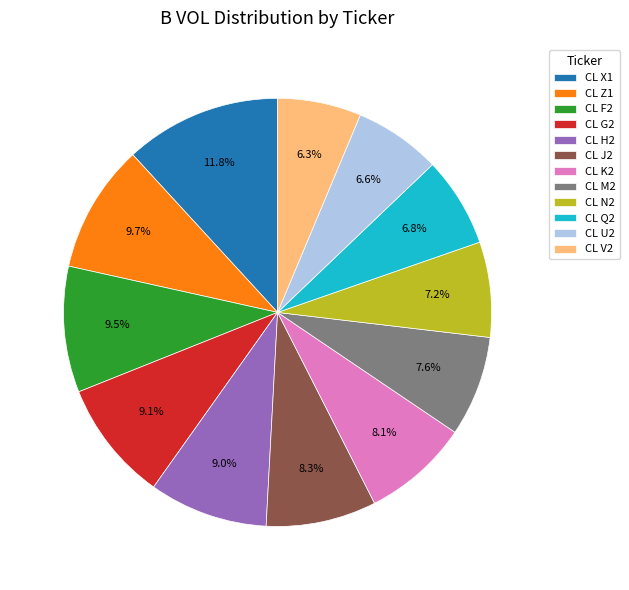

To the nearest percent, what is the difference between the largest and smallest slice percentages?

6%